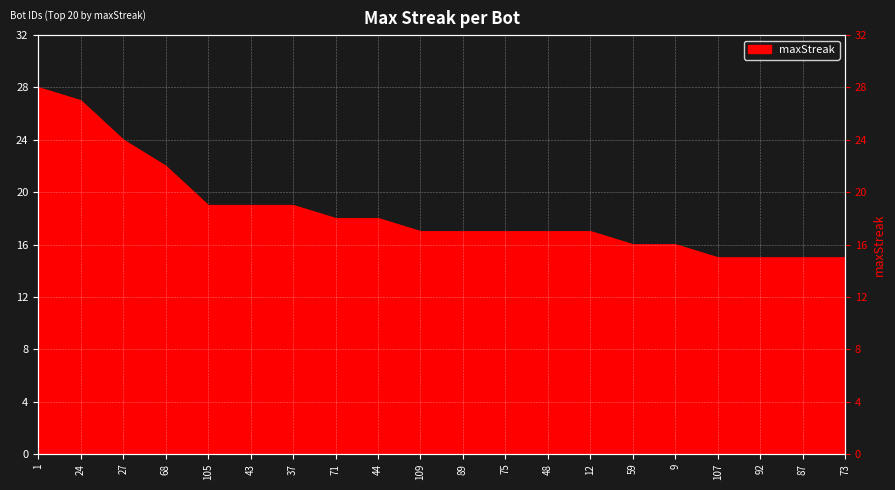

Between 59 and 71, which is larger?

71